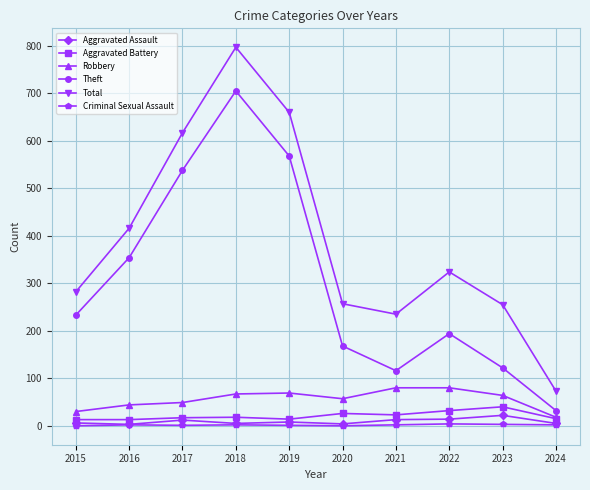

True or false: Robbery and Criminal Sexual Assault intersect in this chart.

False